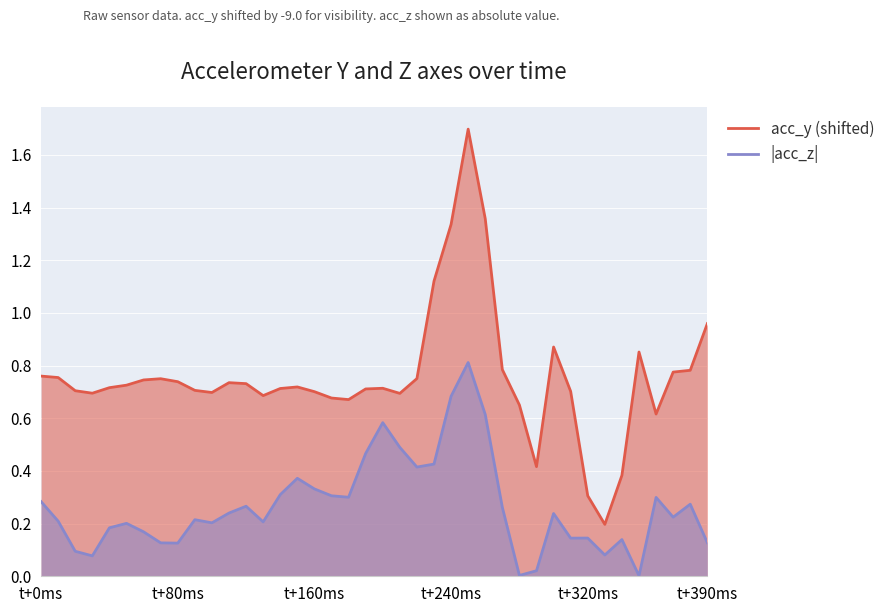

What are all the series names shown in the legend?

acc_y (shifted), |acc_z|